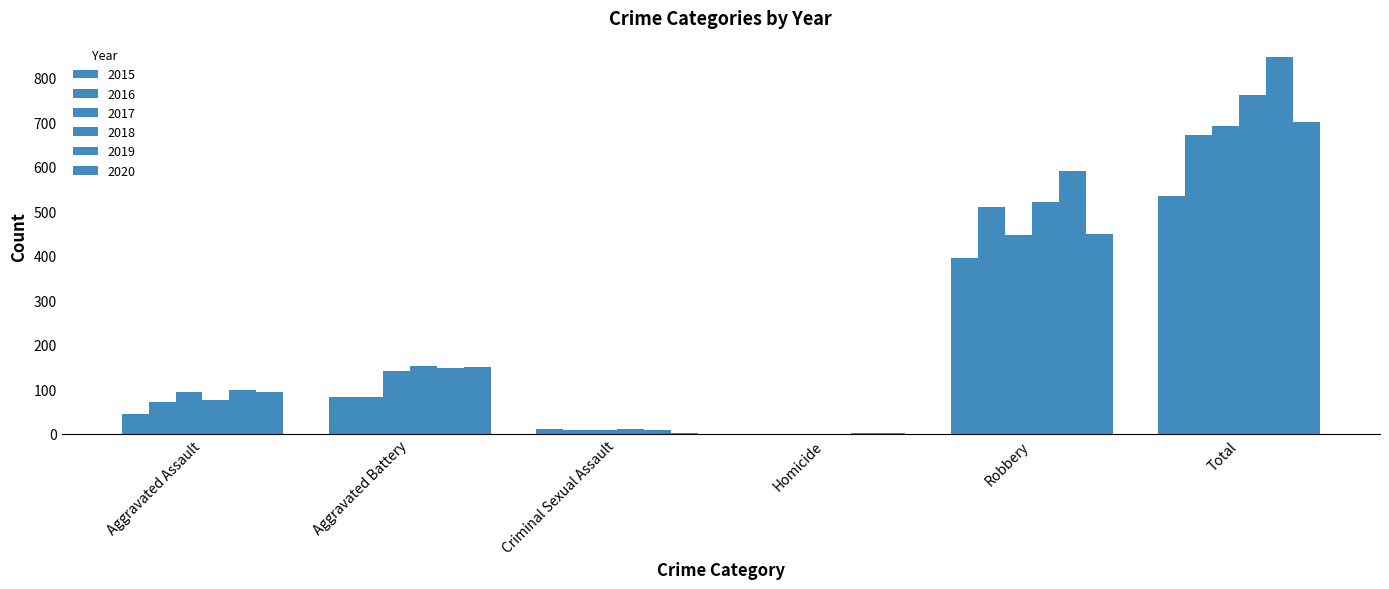

What is the maximum value shown in the chart?

847